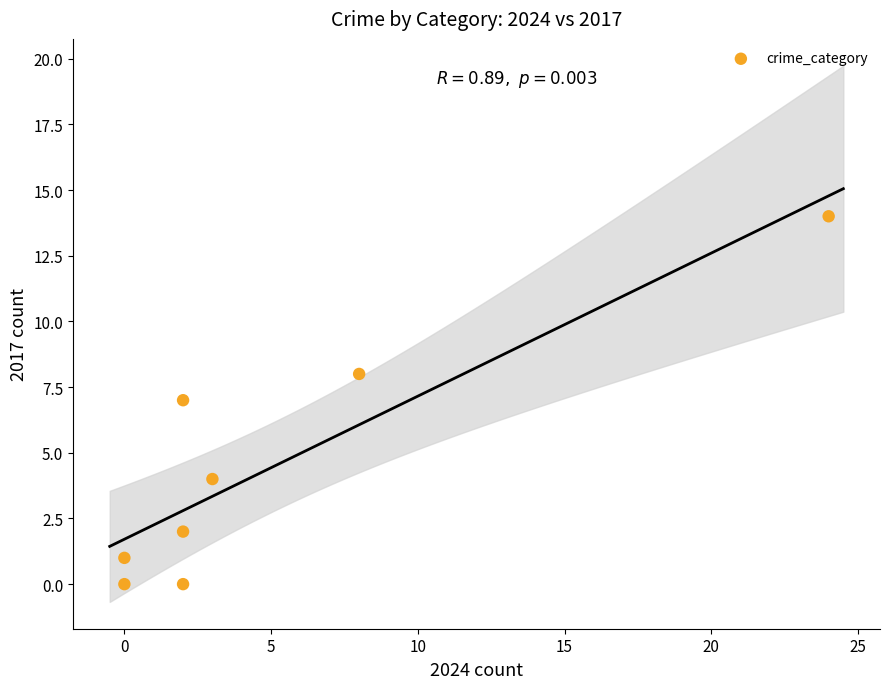

What is the range of X values (max minus min)?

24